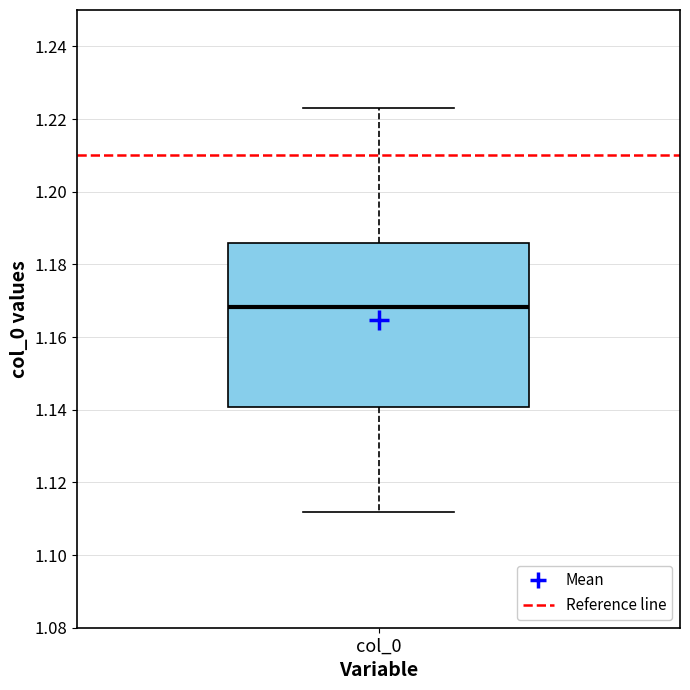

Where is the upper edge of the box for col_0 on the y-axis? The values are not printed on the chart, so give them approximately, as read against the axis.

1.186